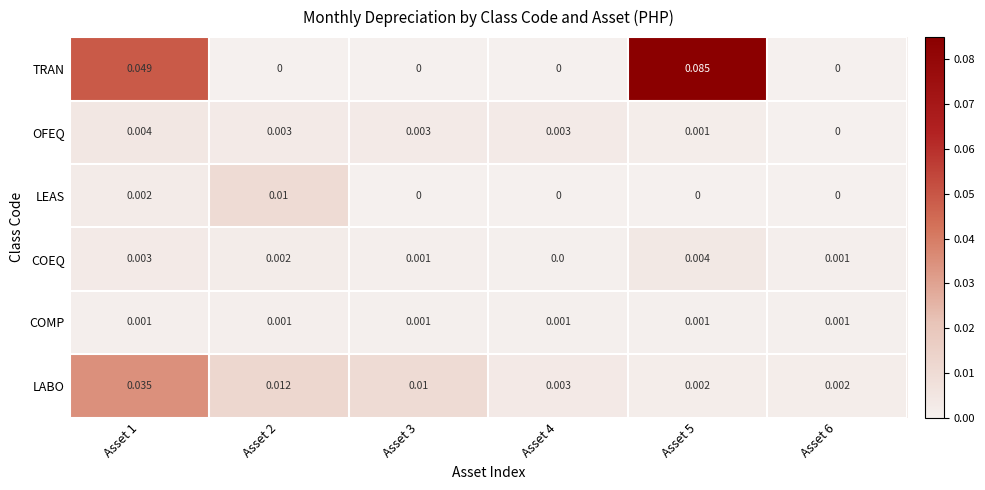

Which series changed the most between Asset 2 and Asset 4?

LEAS